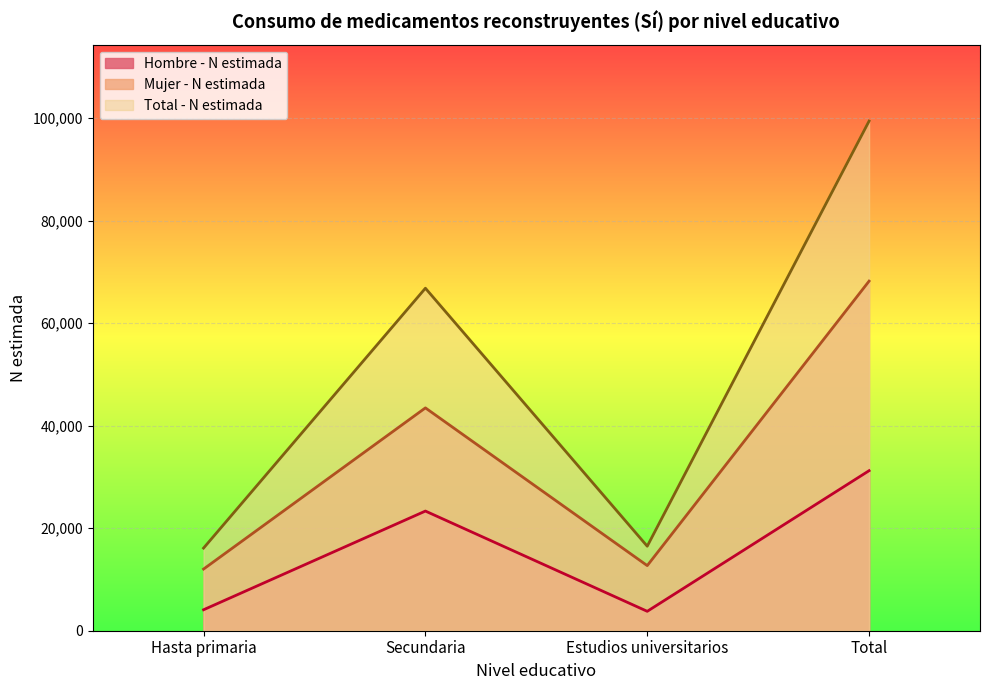

Which category has the lowest value across all series?

Estudios universitarios